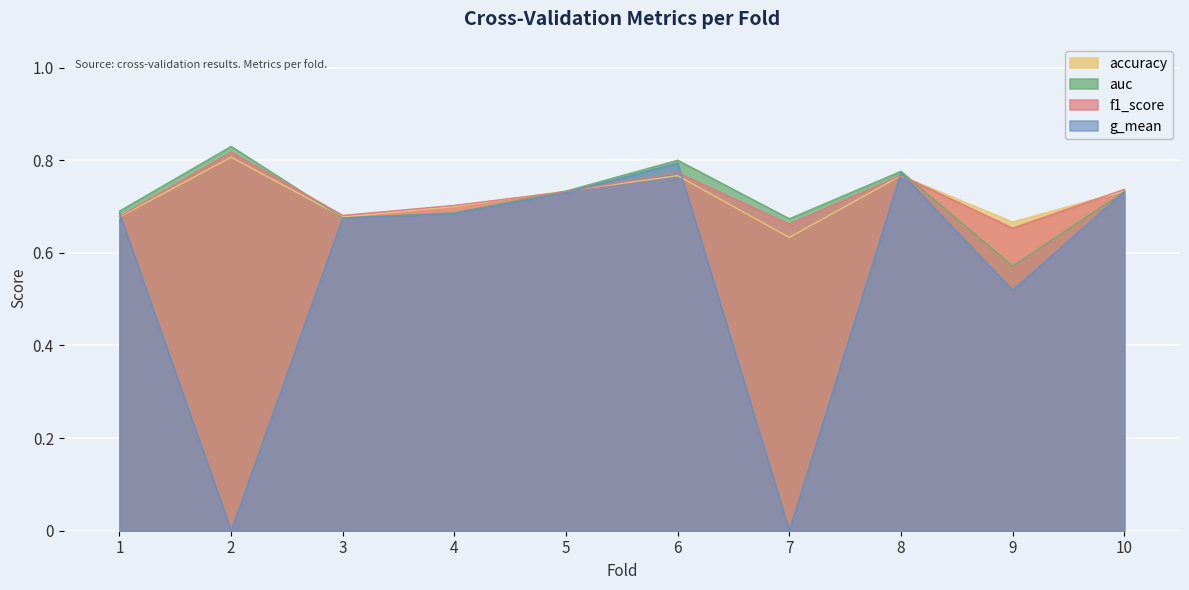

At which category is the sum across all series the highest?

6